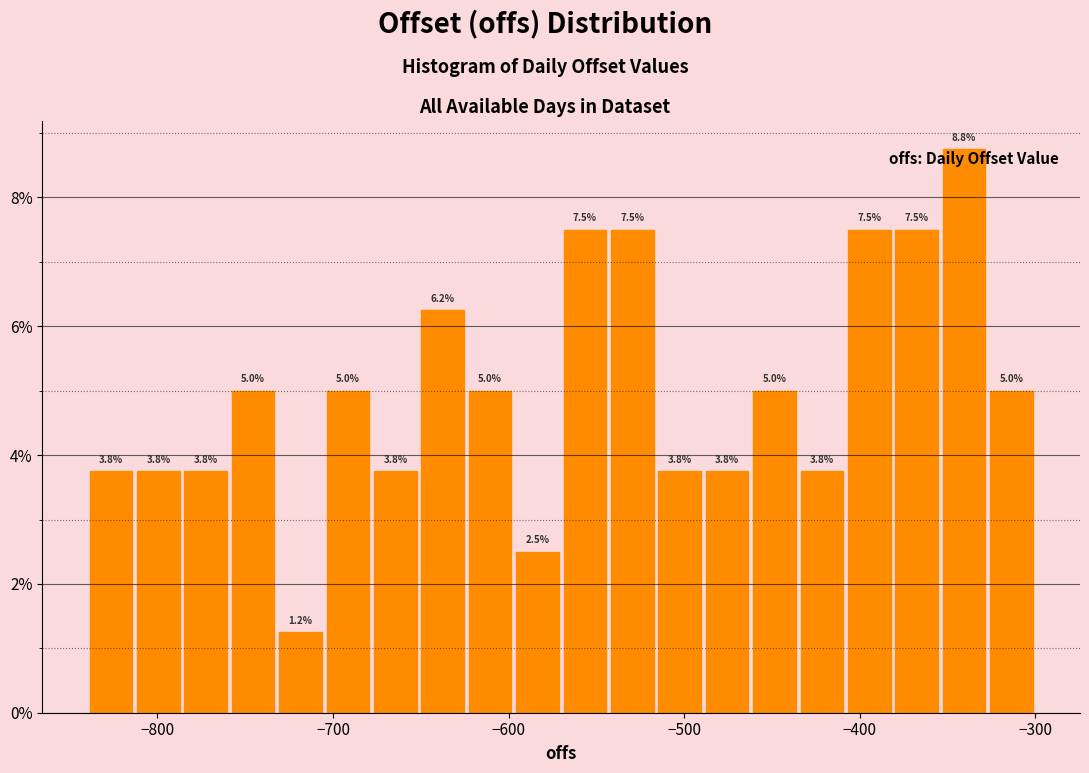

Read against the x-axis, roughly where is the centre of the tallest bar?

-340